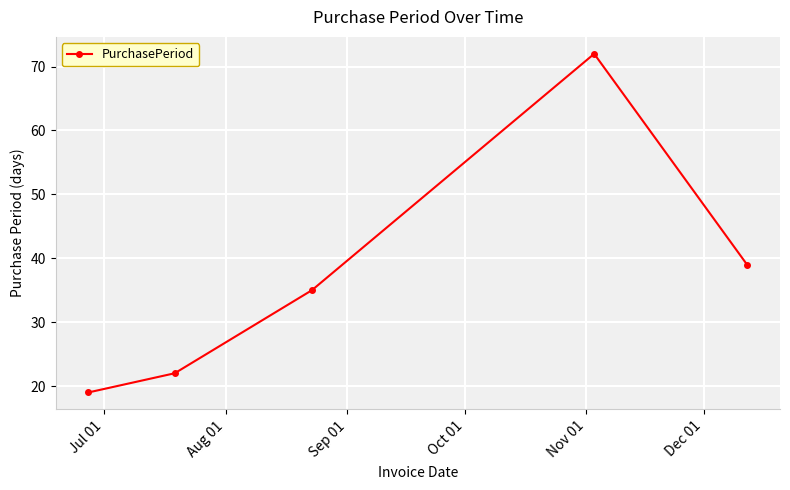

What is the minimum value shown in the chart?

19